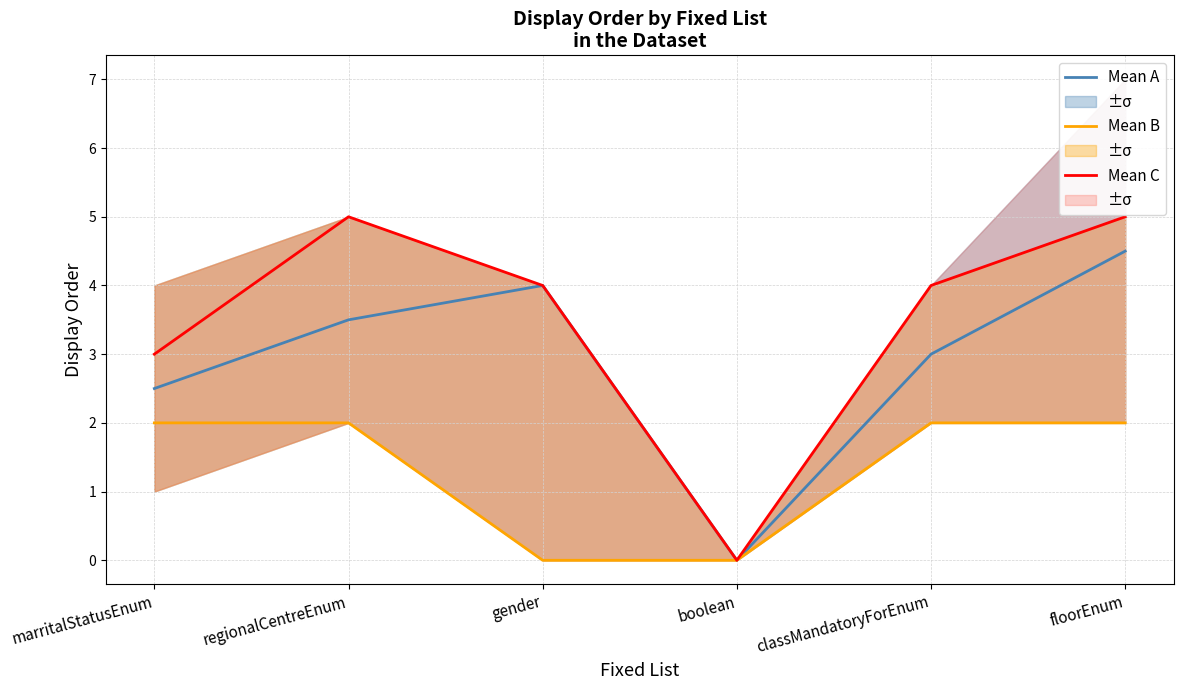

How many values in the Mean B series are below 2?

2